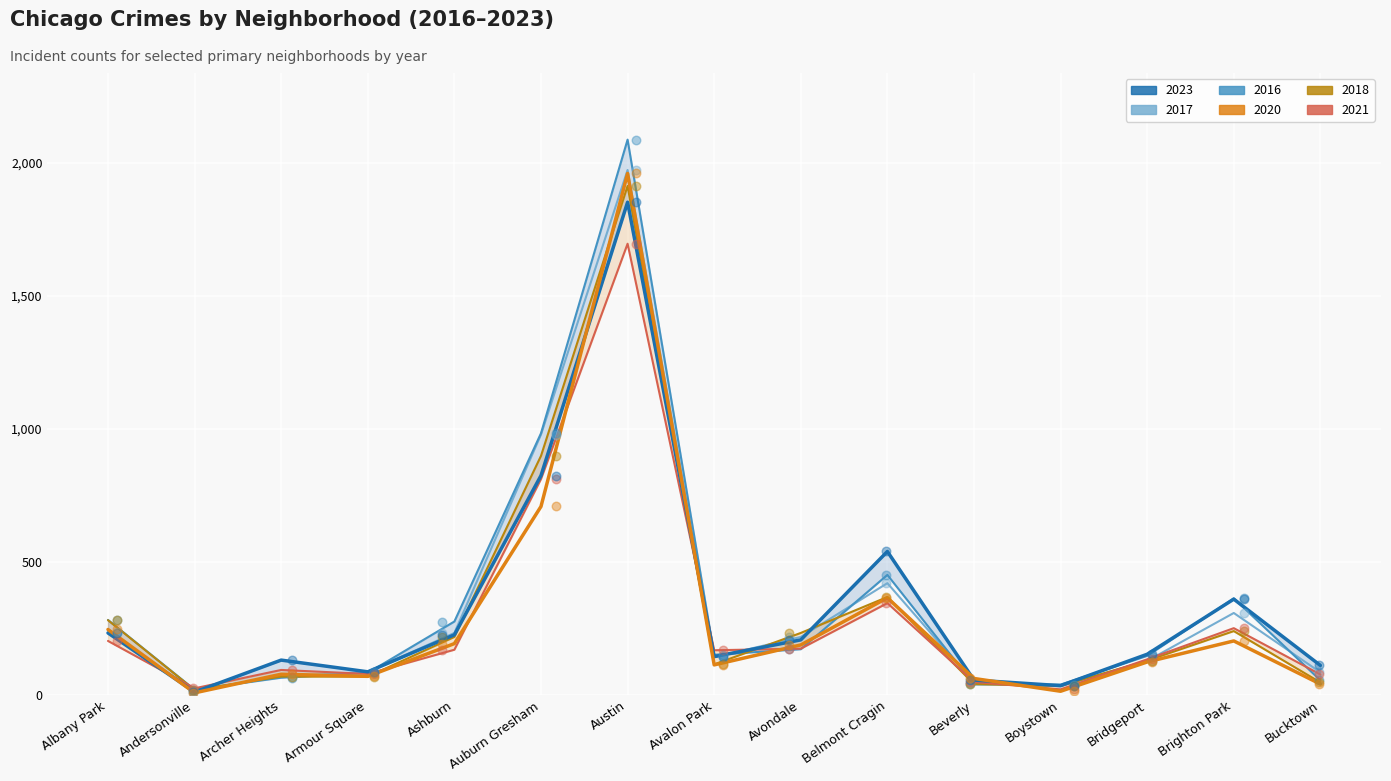

What is the total value across all series at Bucktown?

416